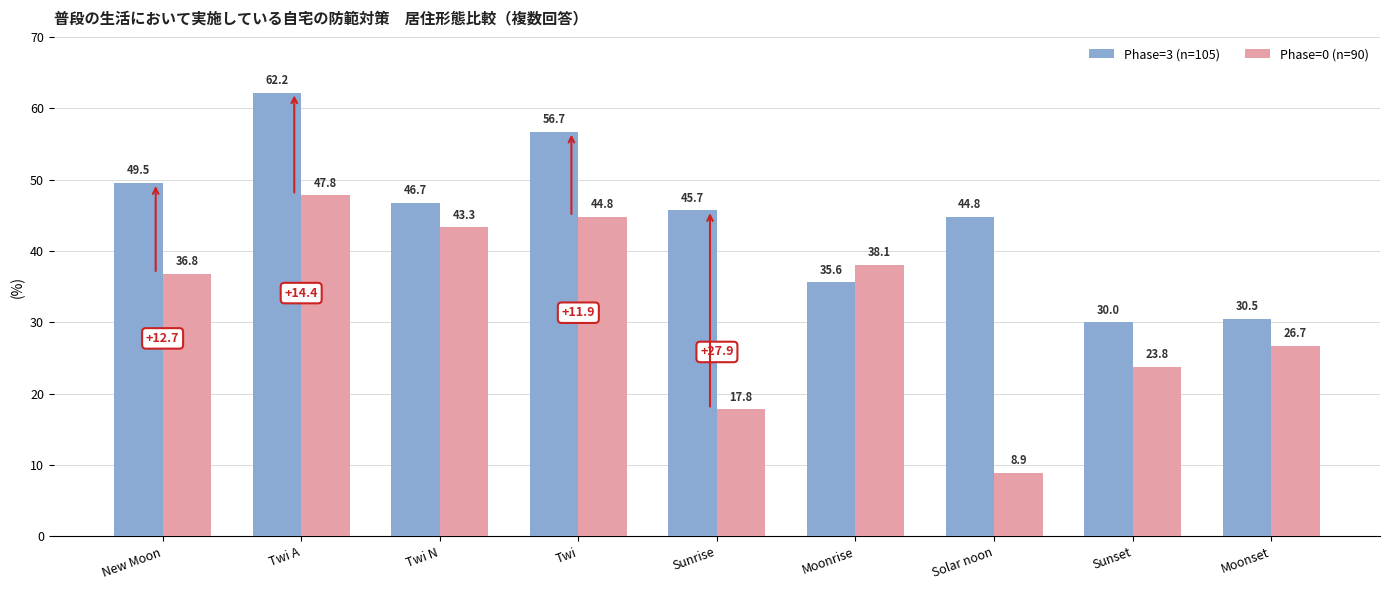

What is the label of the 3rd bar from the right?

Solar noon